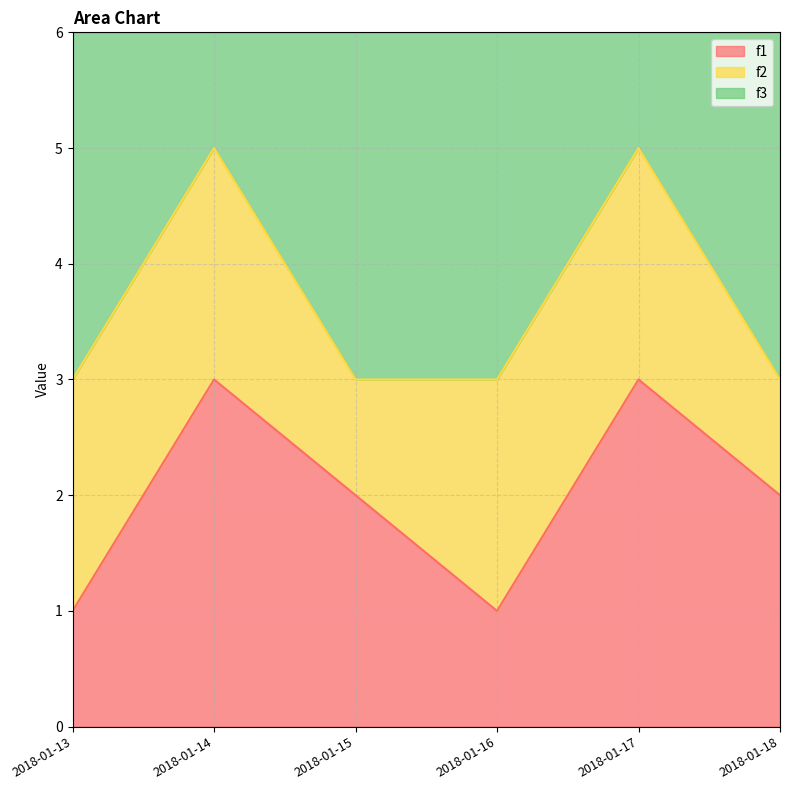

Where does the f1 series first go above 2?

2018-01-14